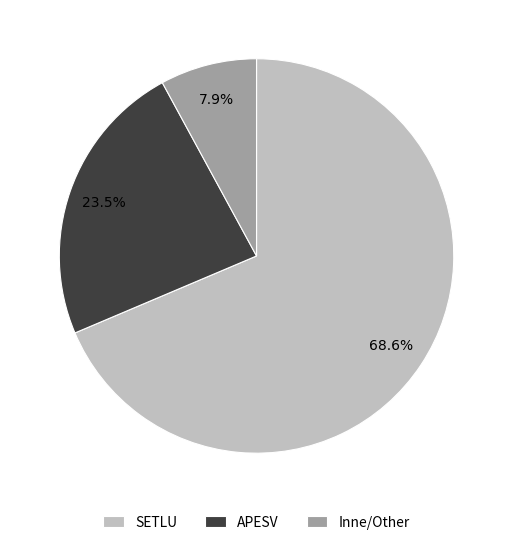

Which has a higher value, SETLU or APESV?

SETLU